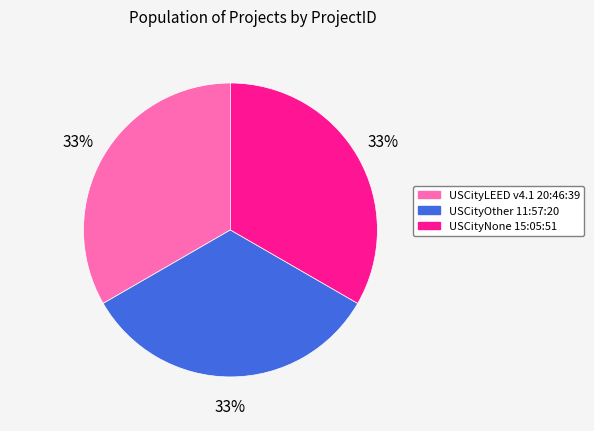

To the nearest percent, what is the average slice percentage?

33%